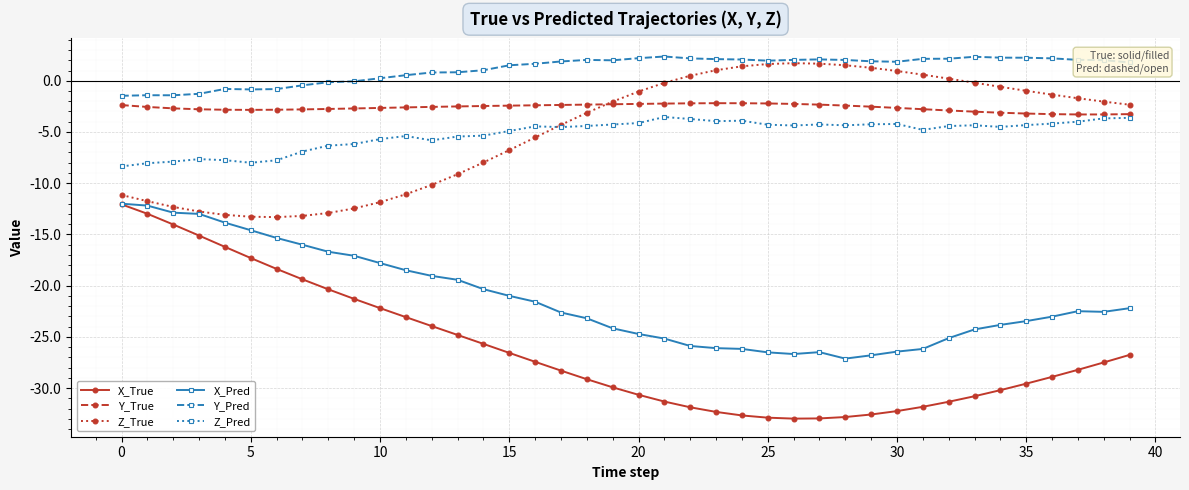

Which series has the largest range (max minus min)?

X_True